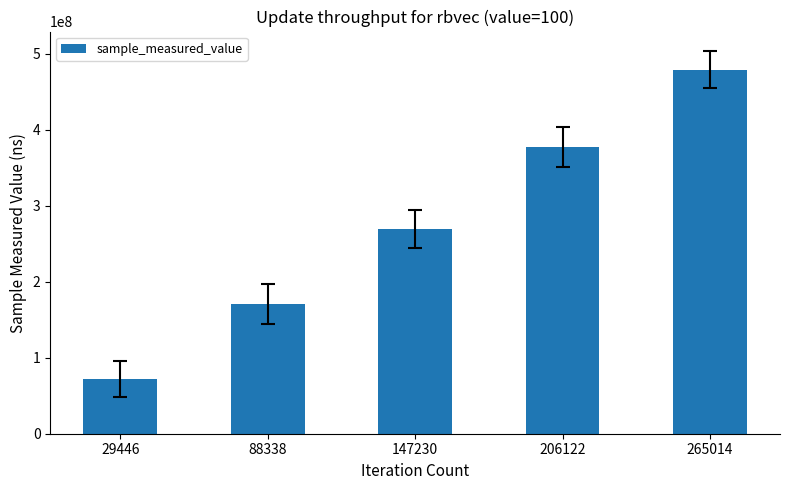

True or false: the data shows 724454345.8 at 265014.

False